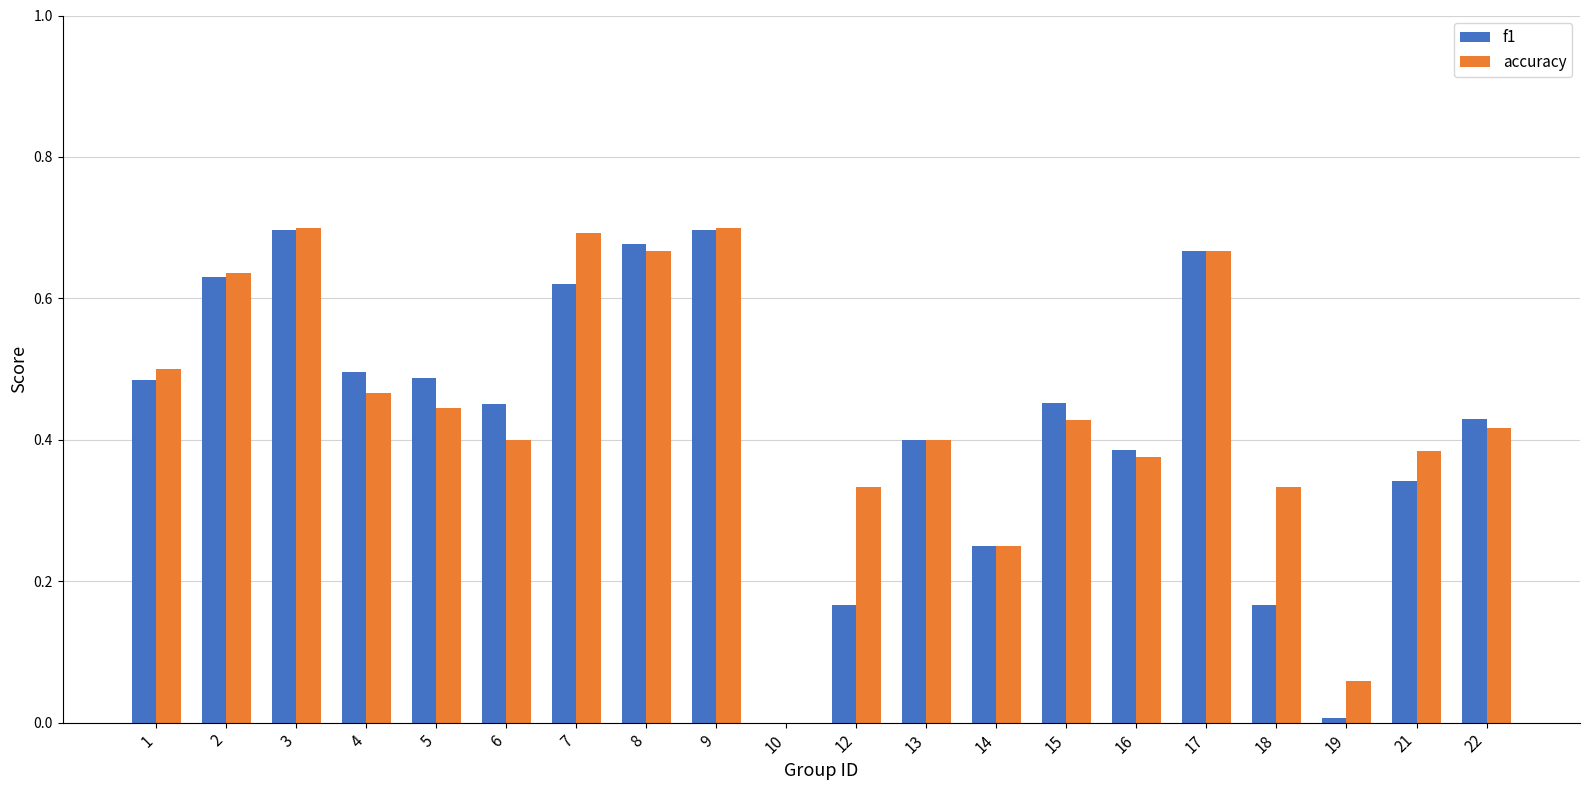

What is the sum of all f1 values?

8.5